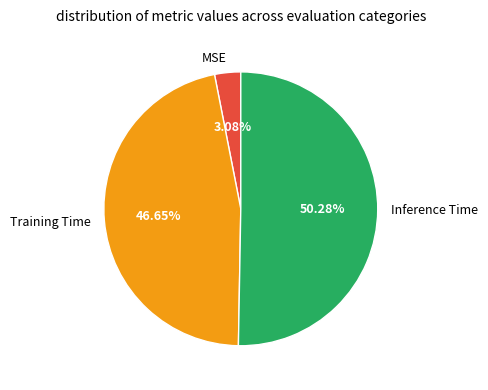

Which has a higher value, Inference Time or MSE?

Inference Time